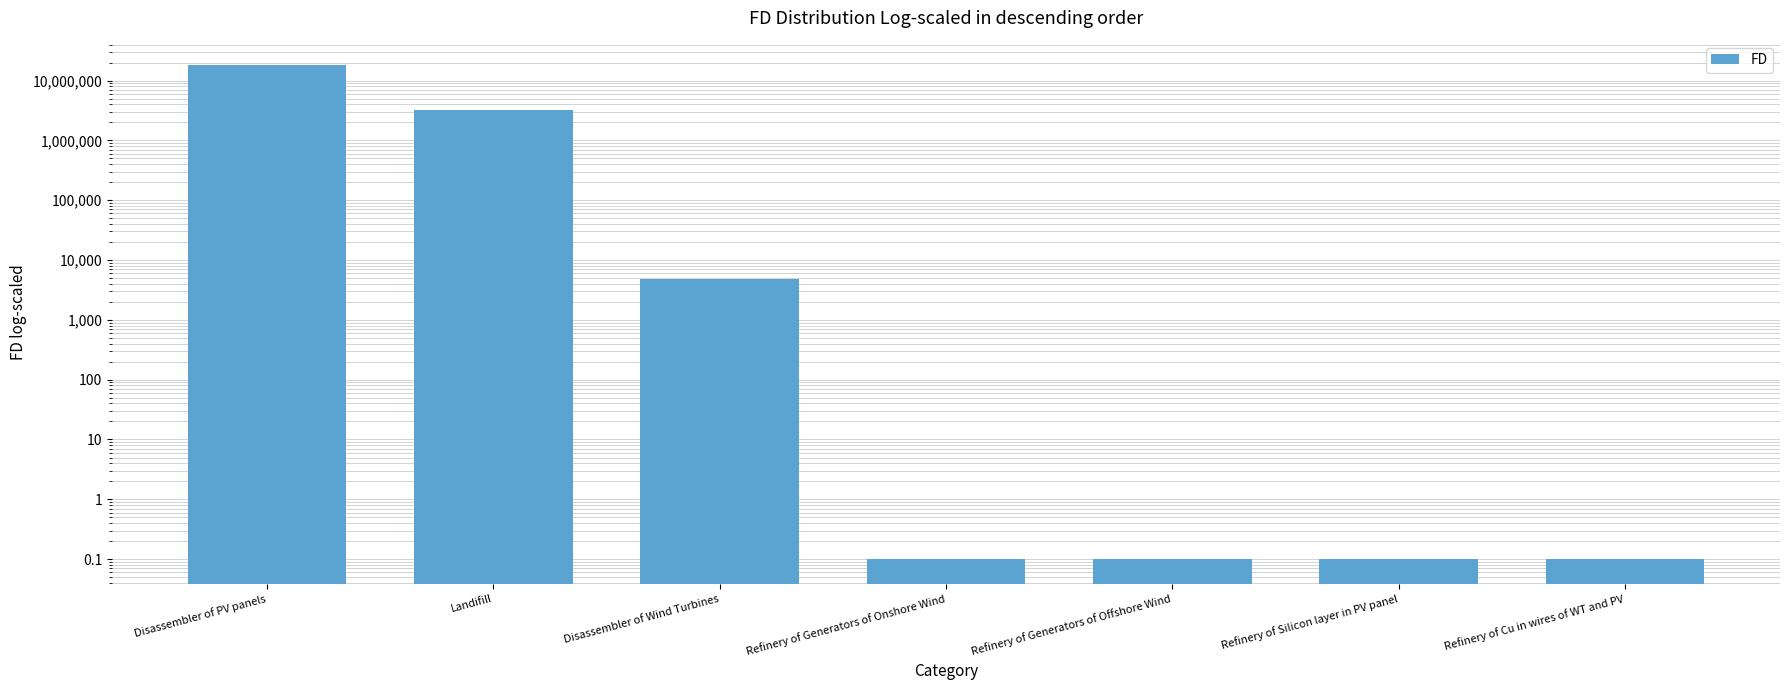

What position from the right is Disassembler of Wind Turbines?

5